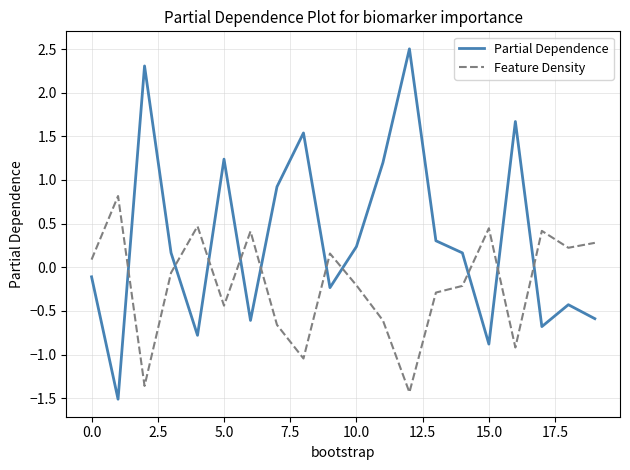

What is the minimum value shown in the chart?

-1.5